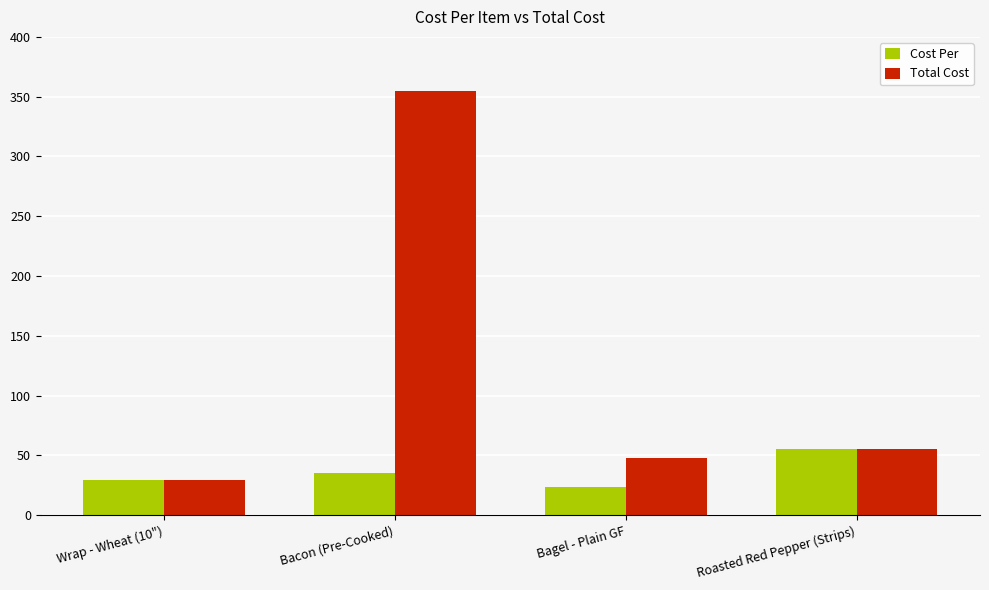

Which series has the widest spread of values?

Total Cost